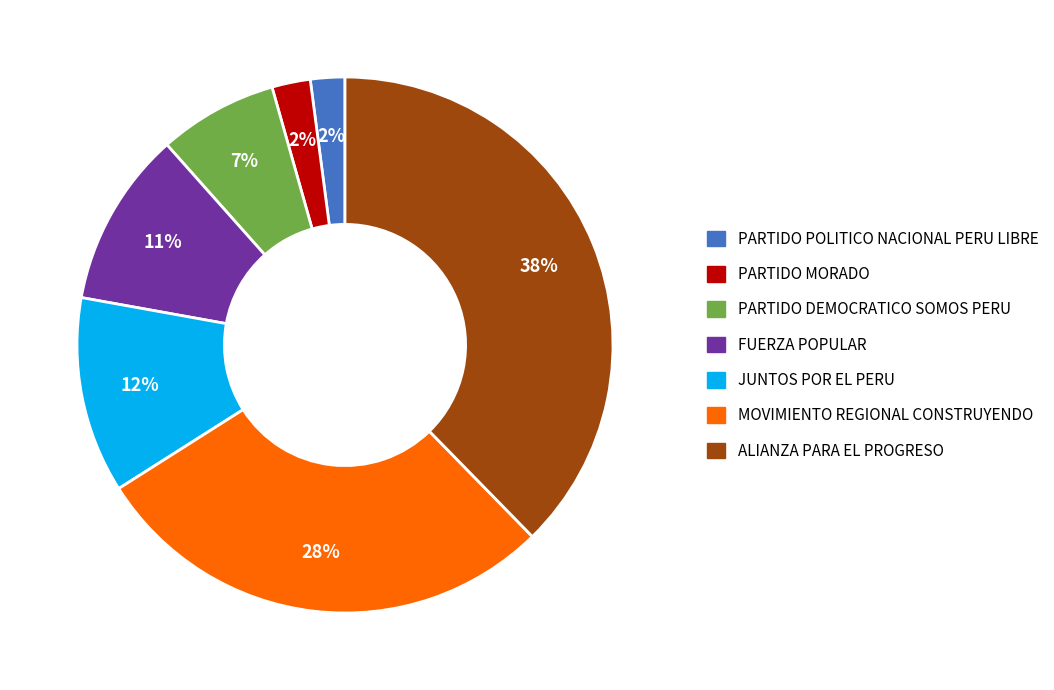

Which category has the biggest portion of the pie?

ALIANZA PARA EL PROGRESO